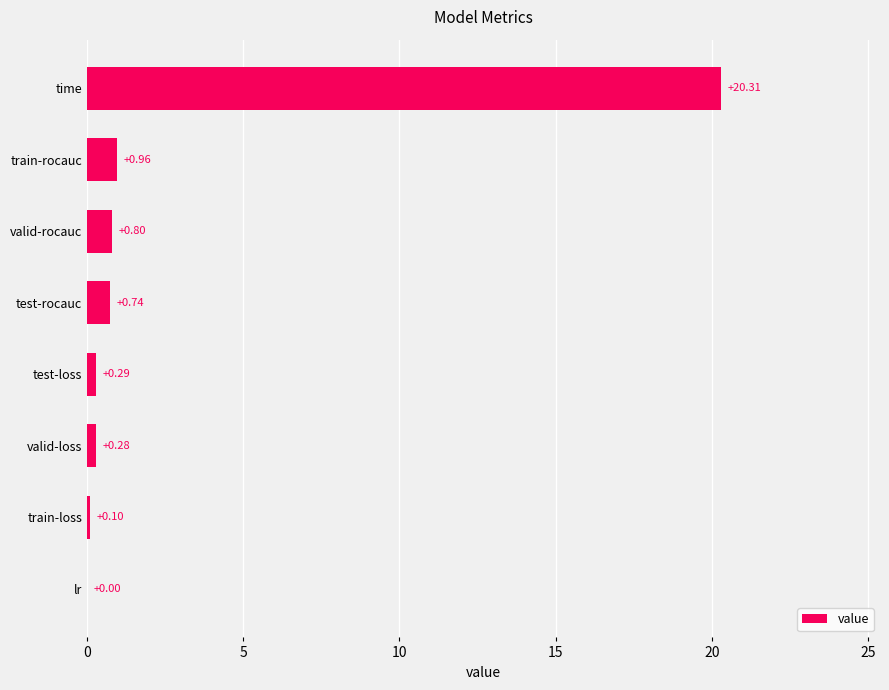

At which label is the value closest to 10?

train-rocauc